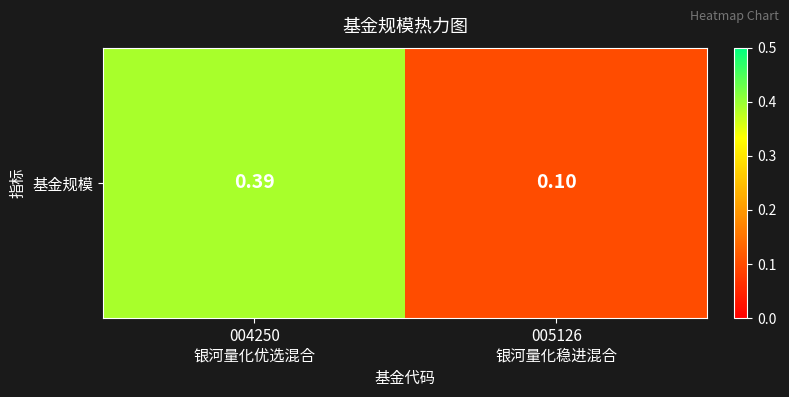

List the labels in order of value, largest first.

004250
银河量化优选混合, 005126
银河量化稳进混合